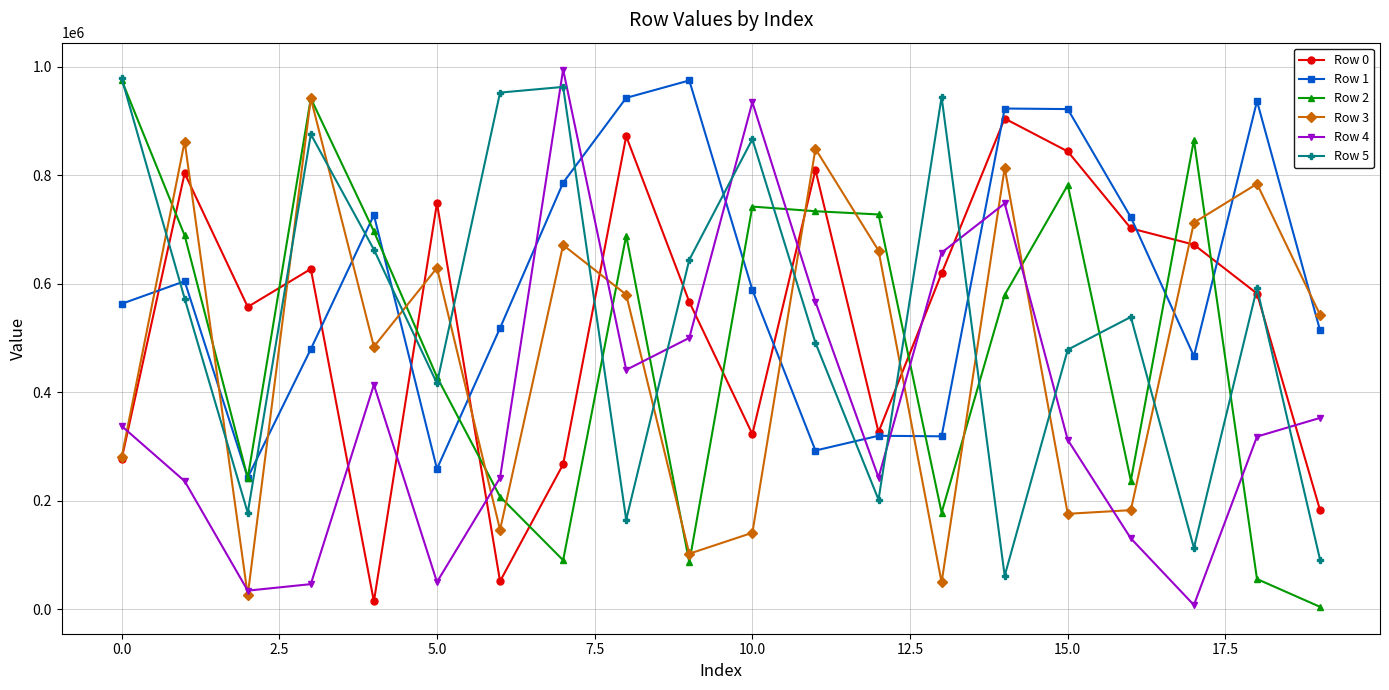

Does the chart display data point markers on the line(s)?

Yes